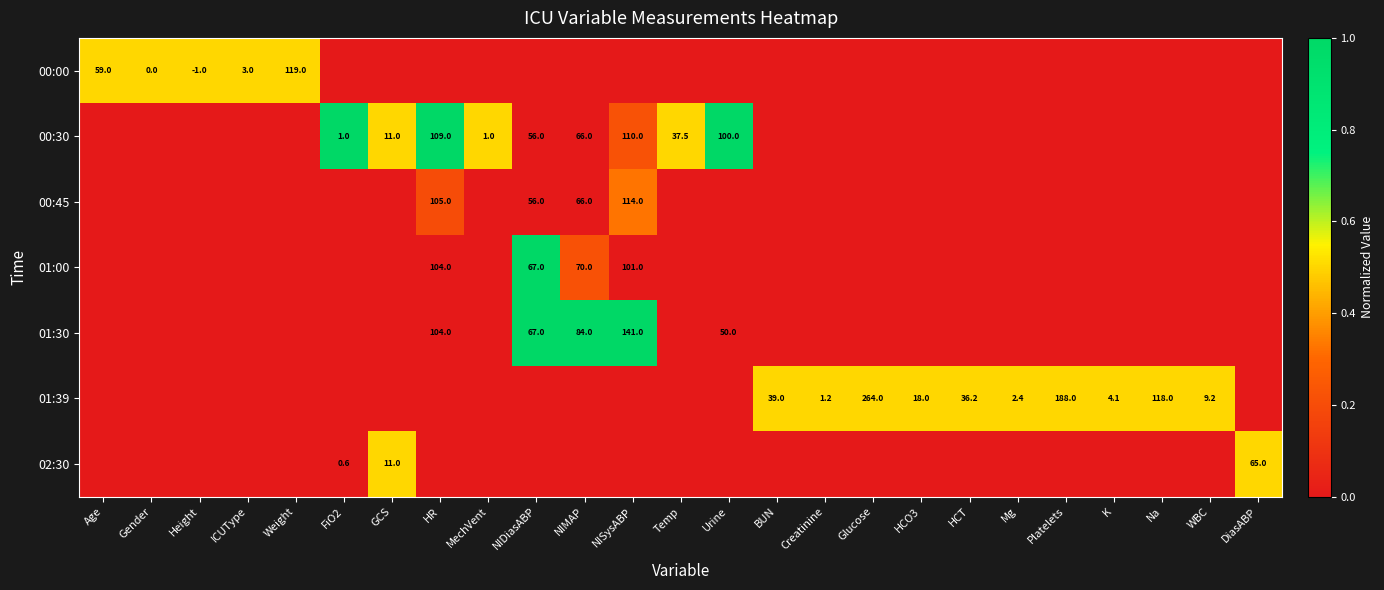

How many data points does each series have?

25